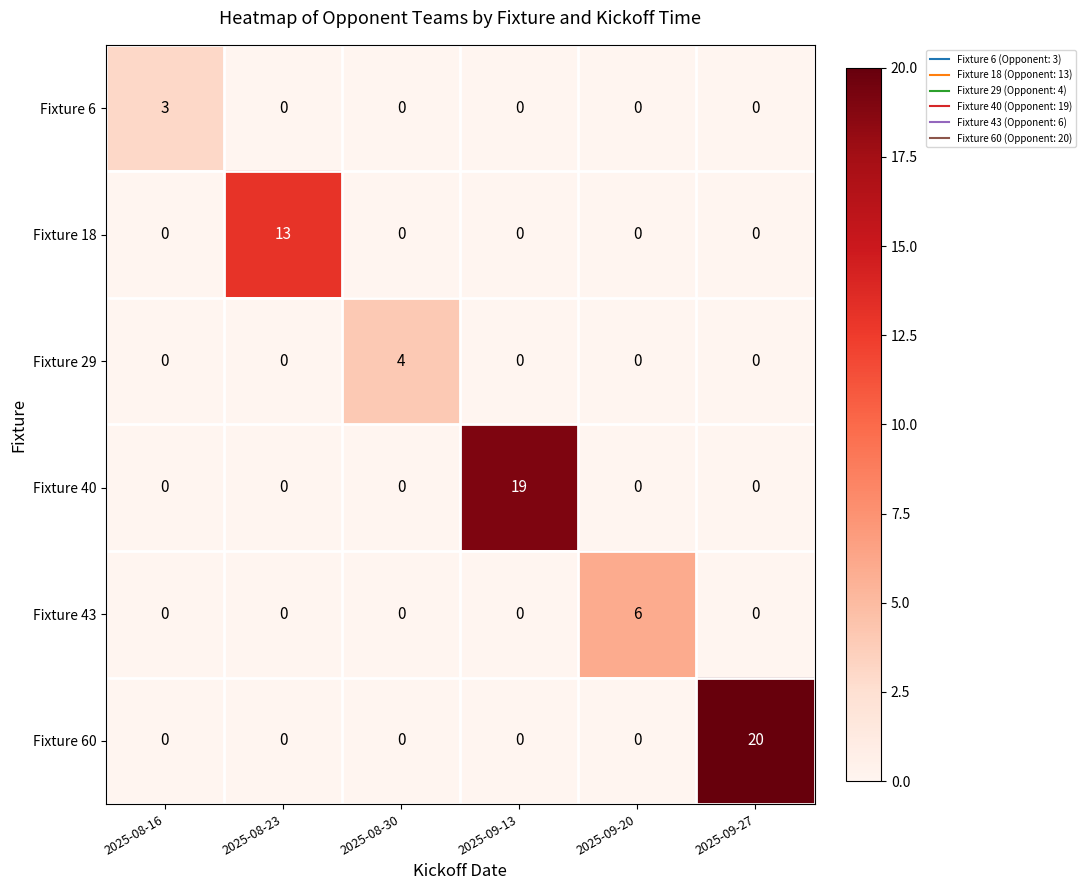

The Fixture 18 series shows 0 at 2025-09-20. True or false?

True